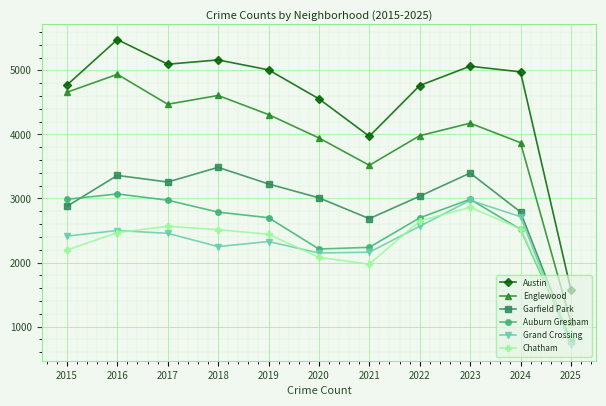

What is the spread (max minus min) of values at 2025?

867